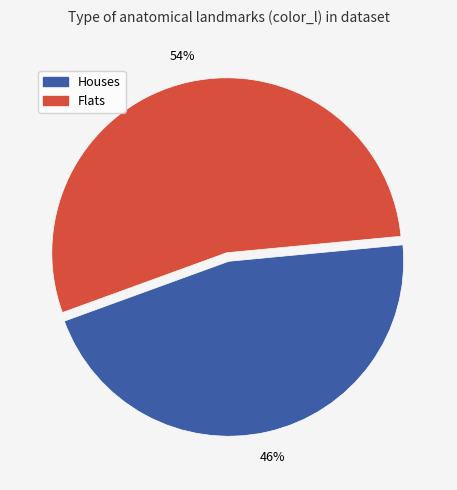

To the nearest percent, what is the difference between the largest and smallest slice percentages?

8%